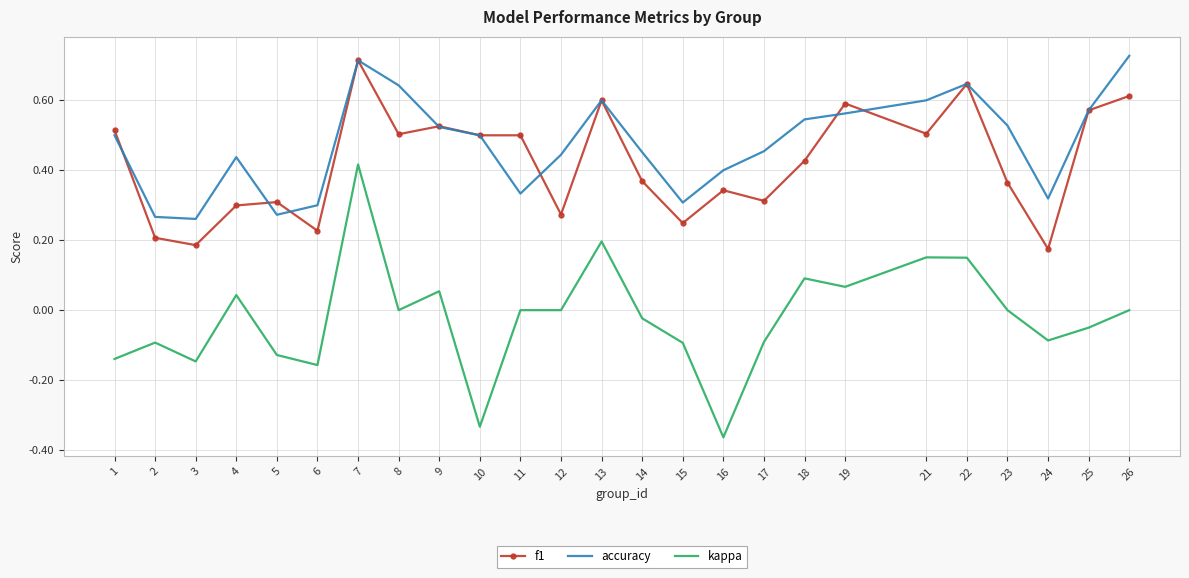

True or false: f1 and accuracy cross at least once.

True